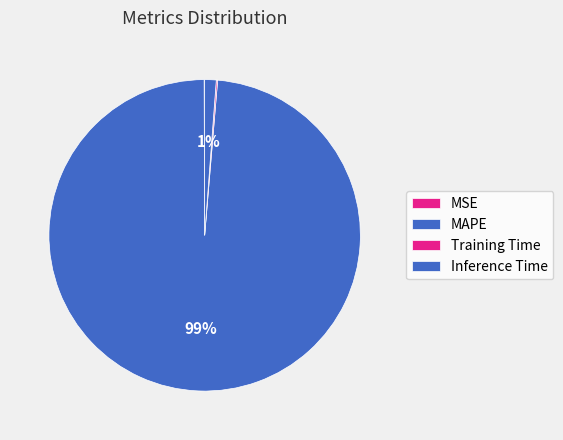

Which has a higher value, Training Time or MSE?

Training Time